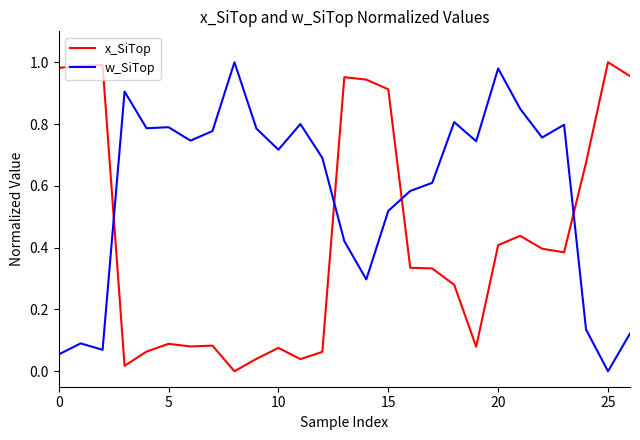

True or false: x_SiTop and w_SiTop cross at least once.

True